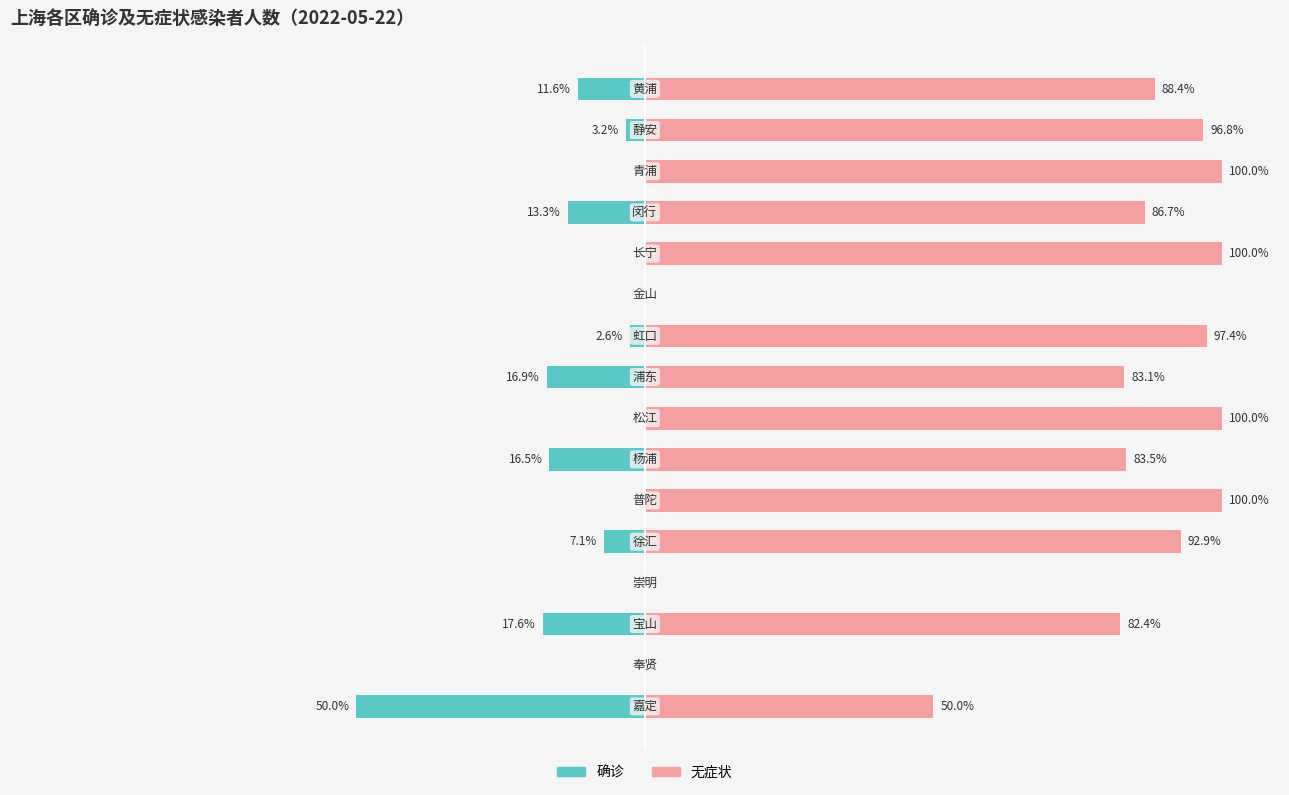

The 无症状 series shows 44.2 at 4. True or false?

False